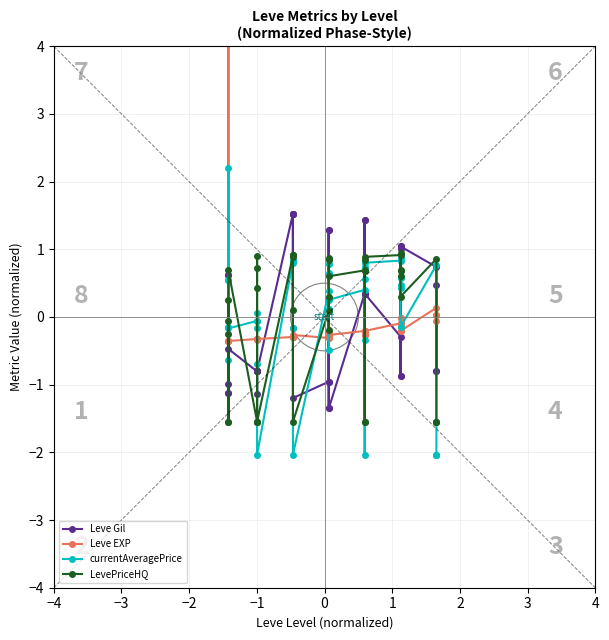

How many times do LevePriceHQ and Leve EXP cross each other?

12